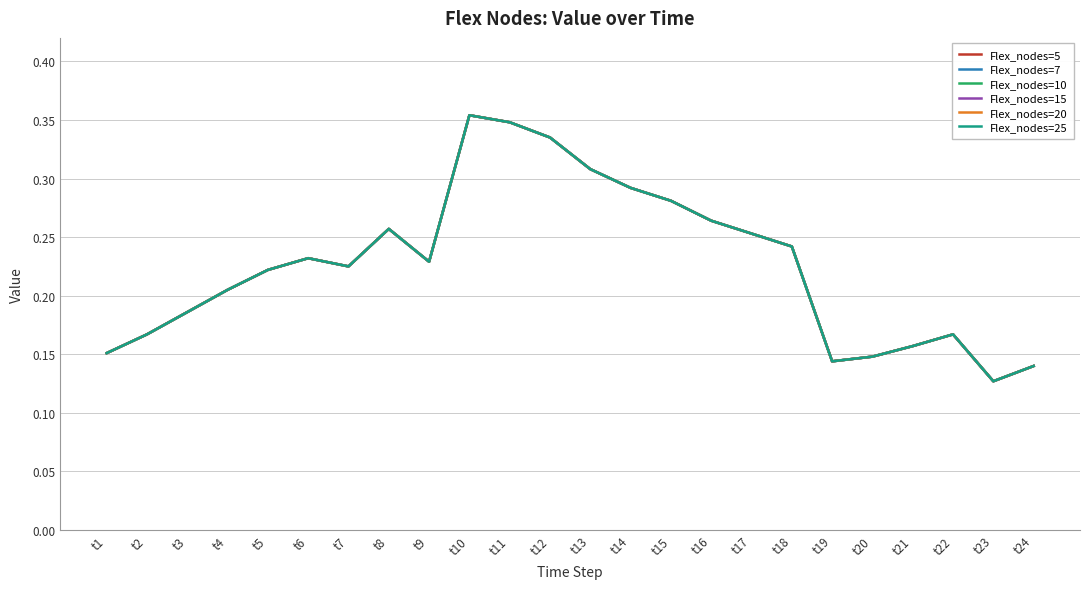

Which series has the largest range (max minus min)?

Flex_nodes=5